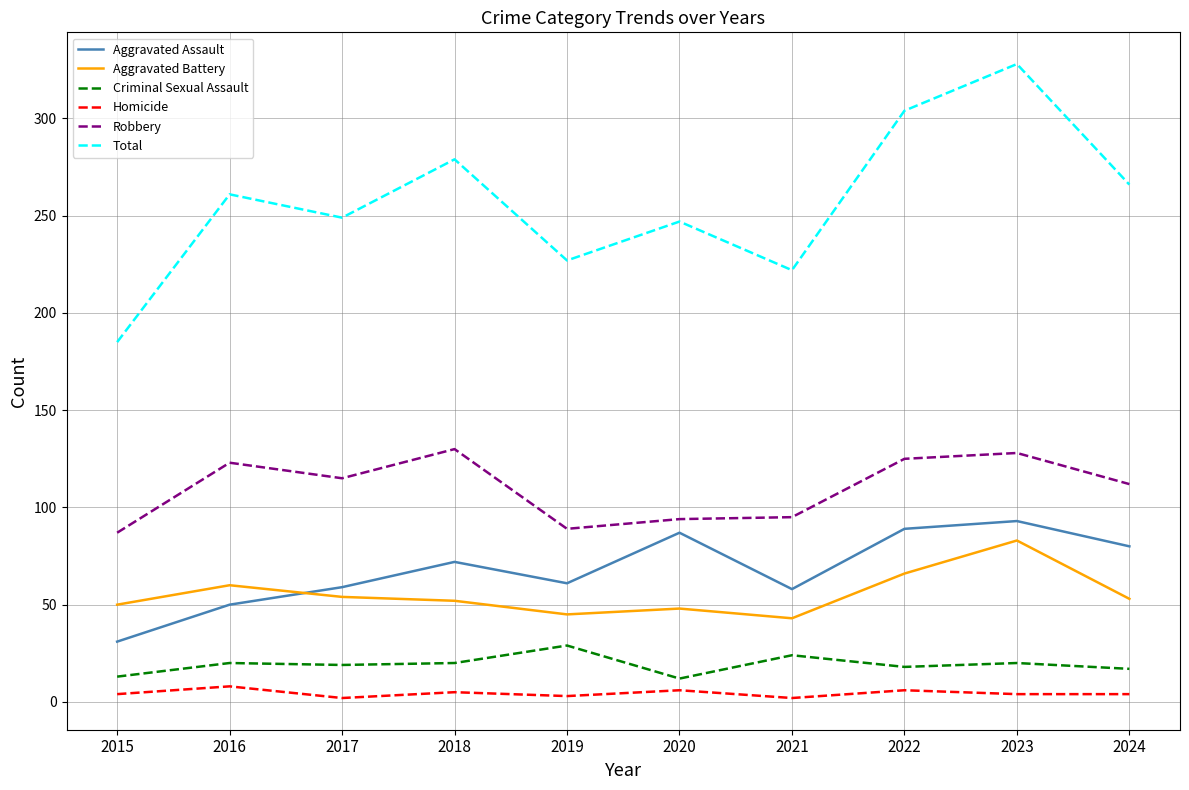

What is the difference between the Criminal Sexual Assault values at 2017 and 2019?

10